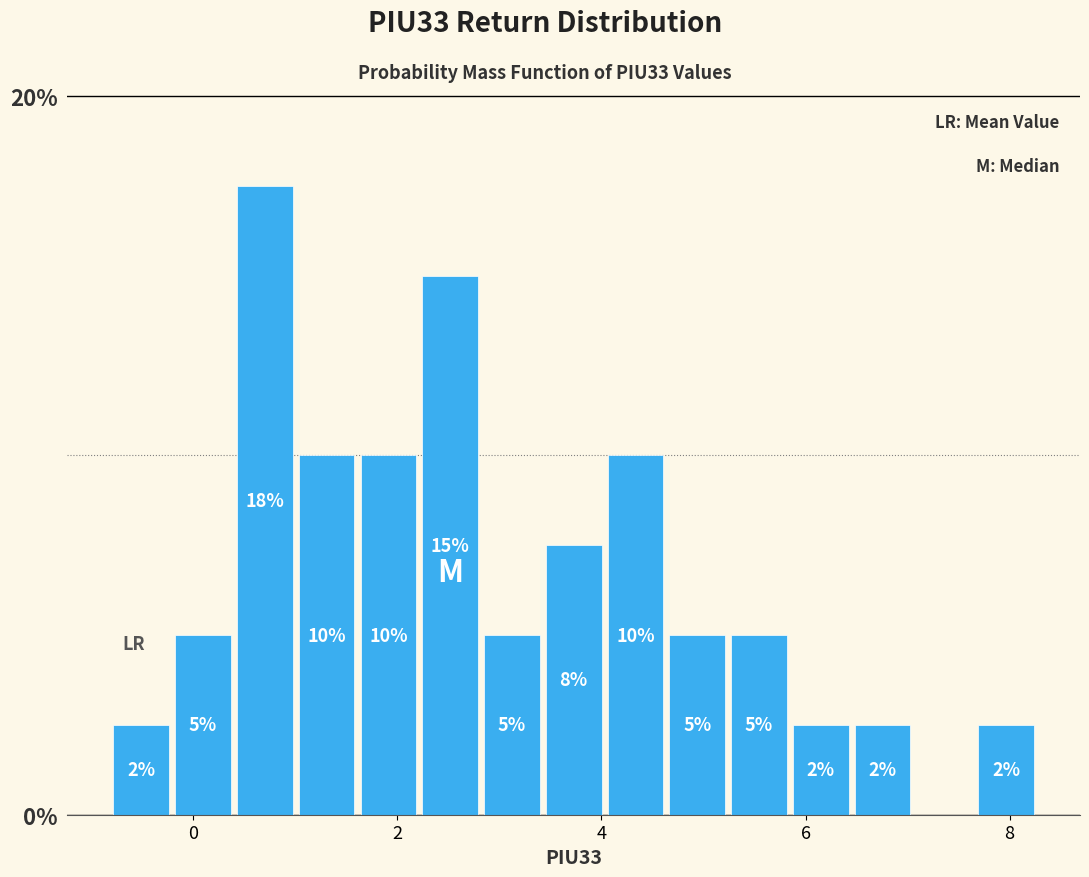

Read against the x-axis, roughly where is the centre of the tallest bar?

0.8